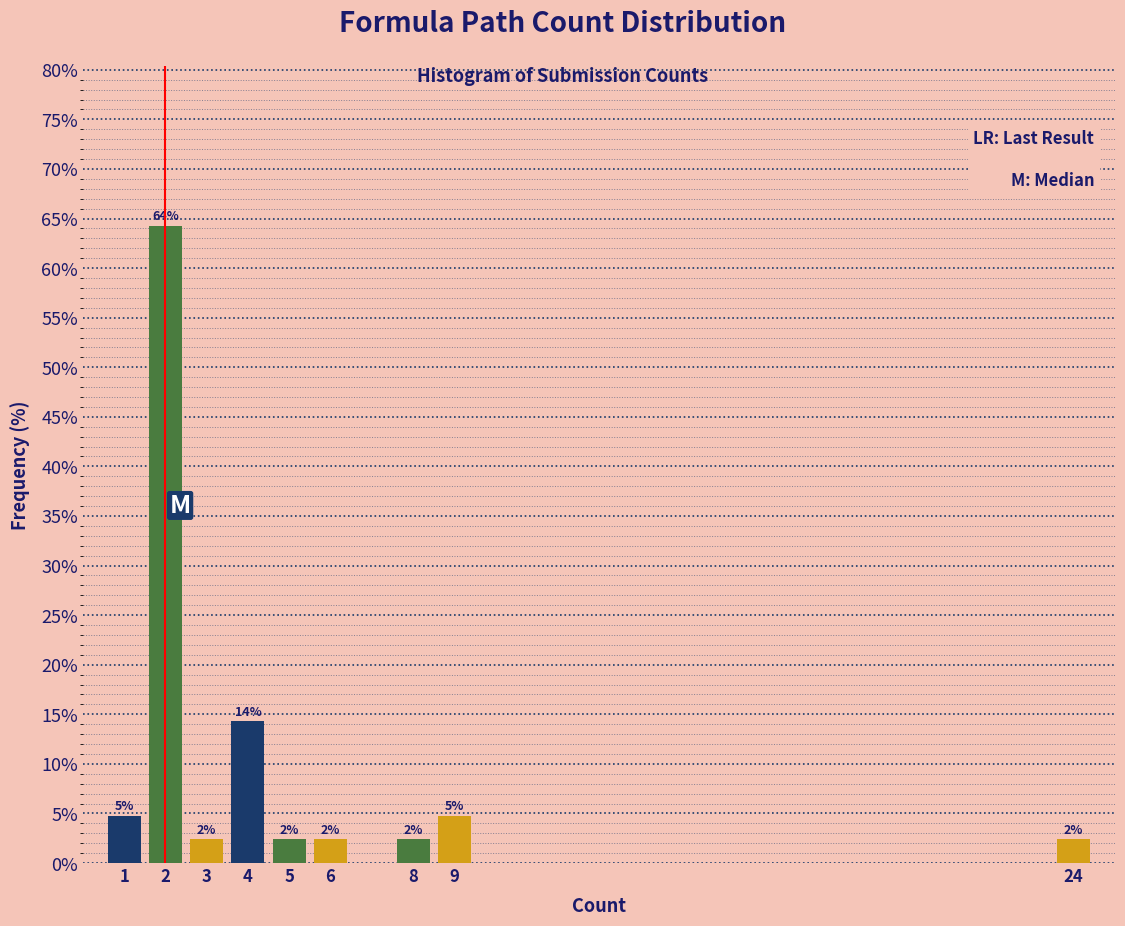

Which range on the x-axis has the tallest bar?

1.5 to 2.5